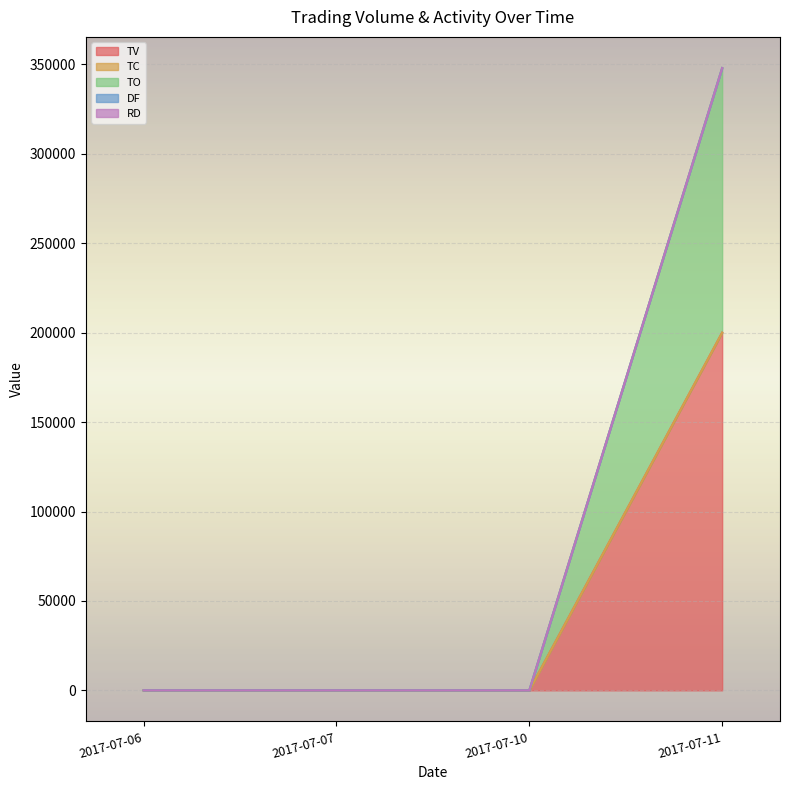

The TV series shows -122660 at 2017-07-07. True or false?

False